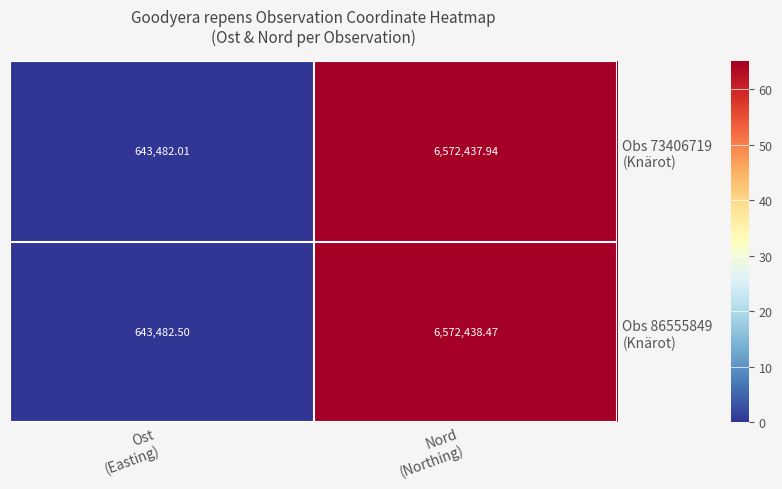

How many data points does each series have?

2